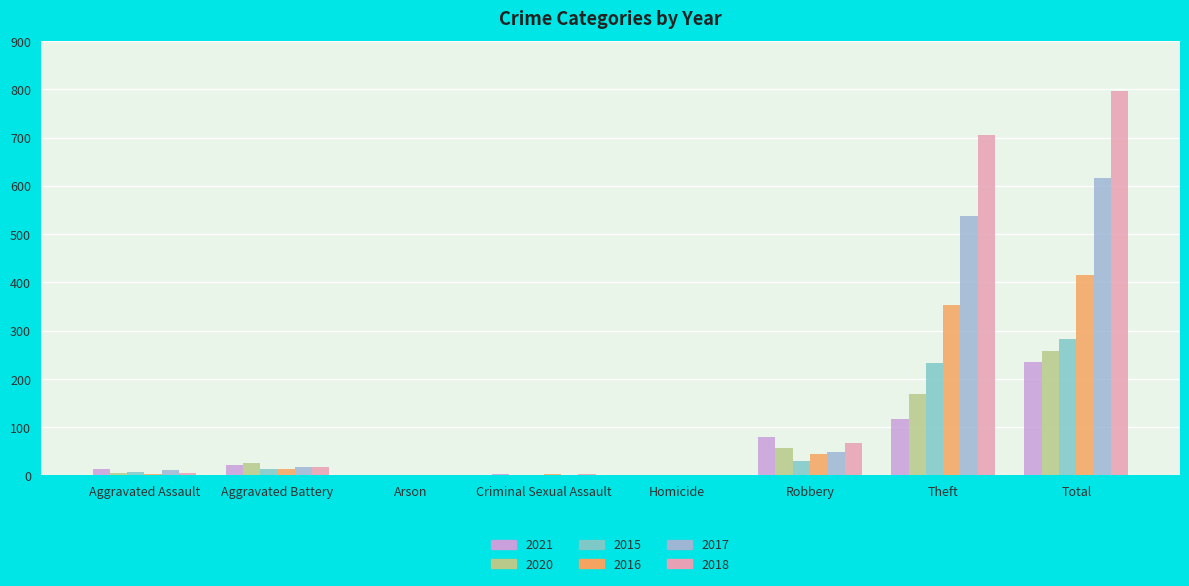

Rank the series by their maximum value, from highest to lowest.

2018, 2017, 2016, 2015, 2020, 2021